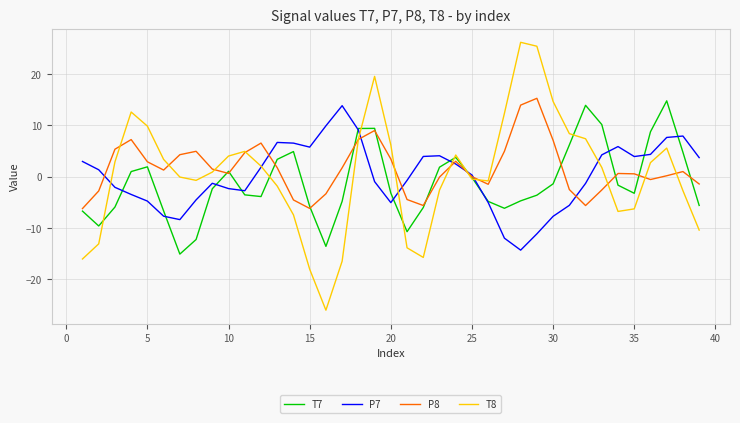

What is the lowest value of the T8 series?

-26.0